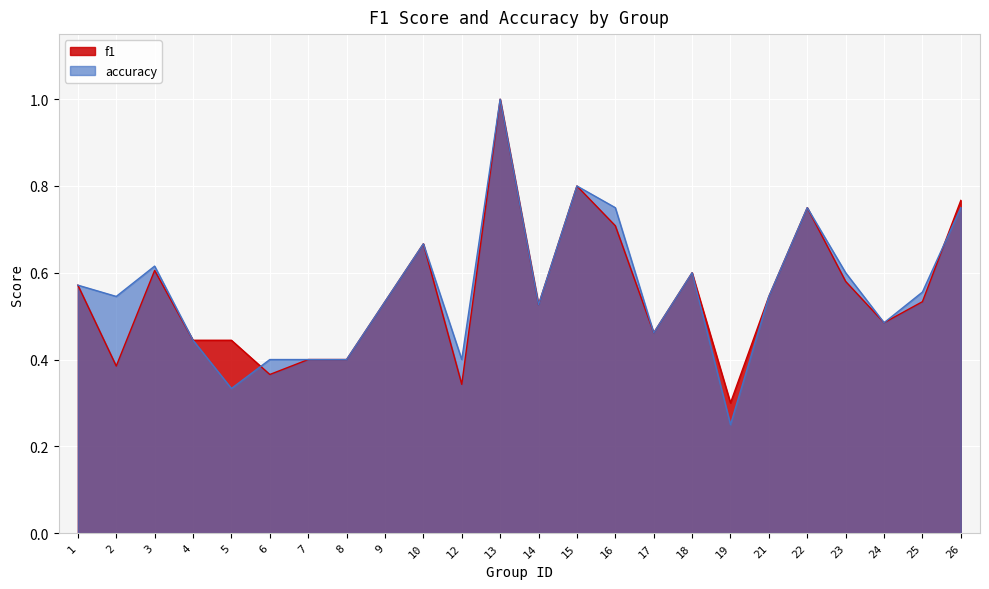

How many interior local peaks does the accuracy series have?

6